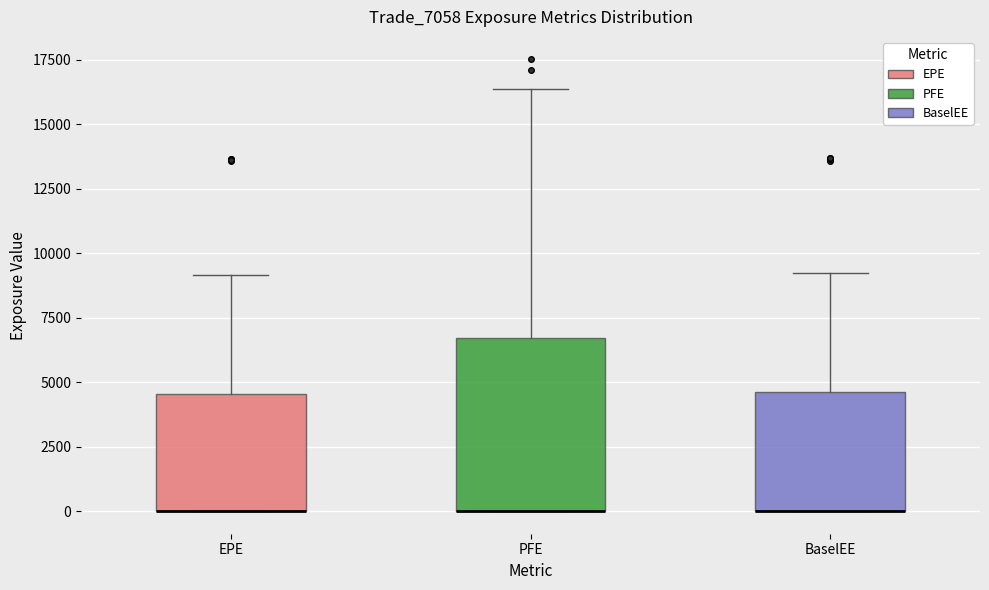

Comparing the boxes themselves (not the whiskers), which one is the tallest?

PFE